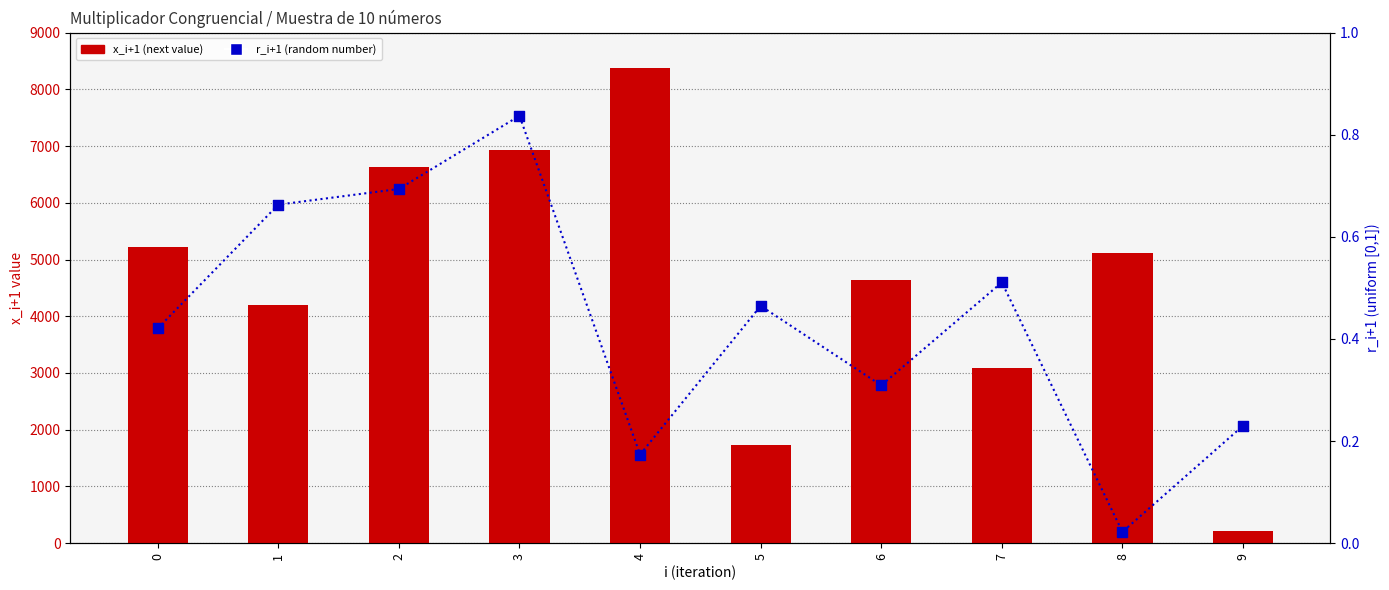

Which series reaches the maximum Y coordinate?

x_i+1 (next value)